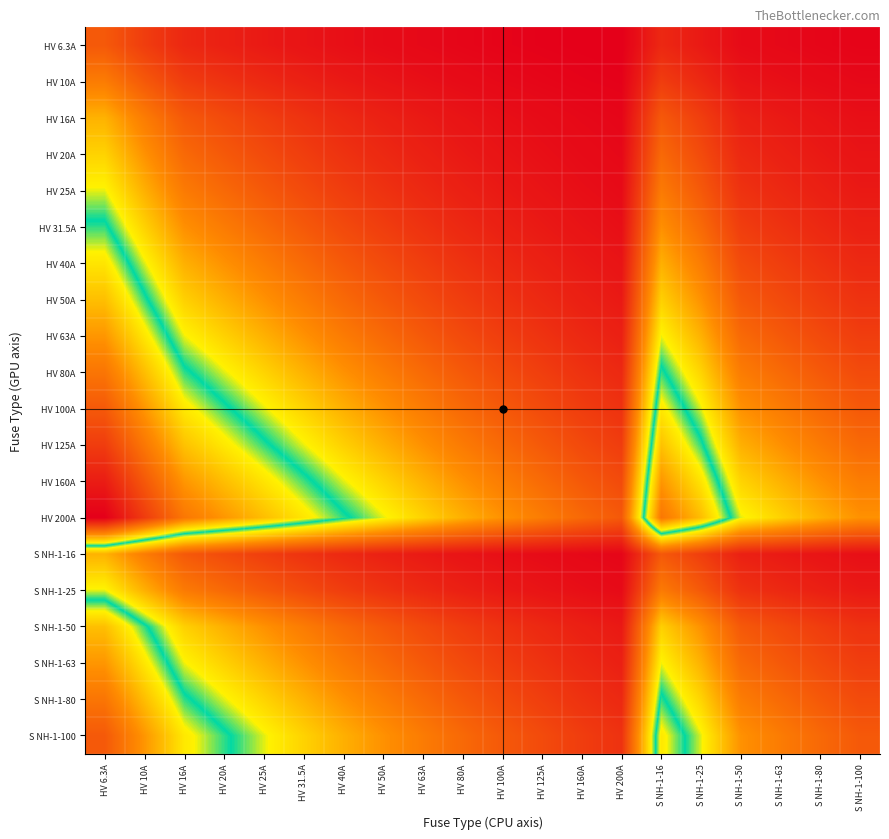

What is the difference between the highest and lowest values at HV 31.5A?

1.8